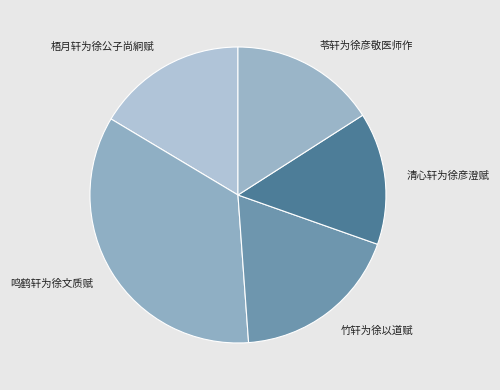

True or false: 鸣鹤轩为徐文质赋 accounts for 35% of the total.

True